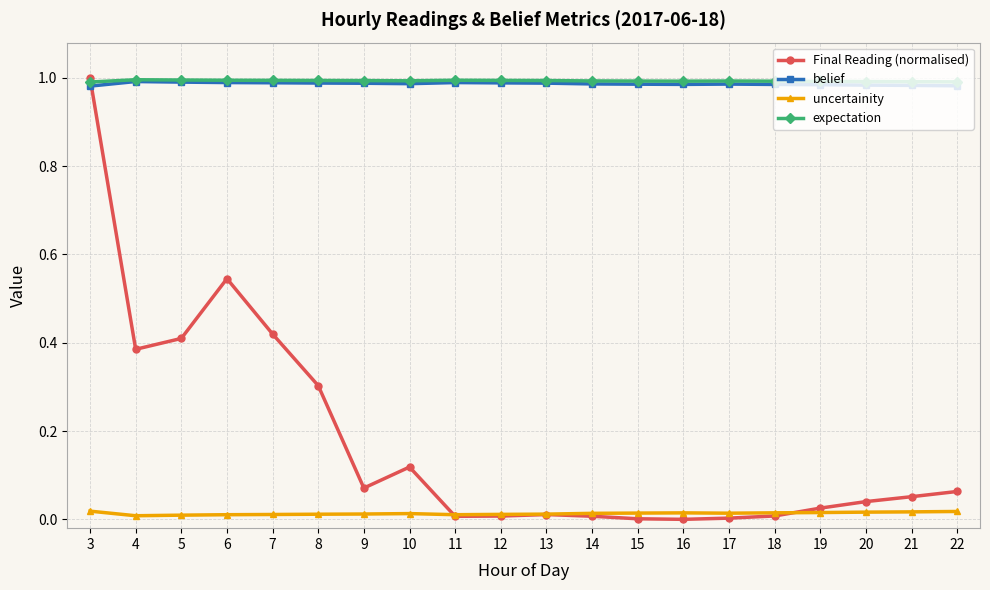

The uncertainity series shows 0.0 at 17. True or false?

True